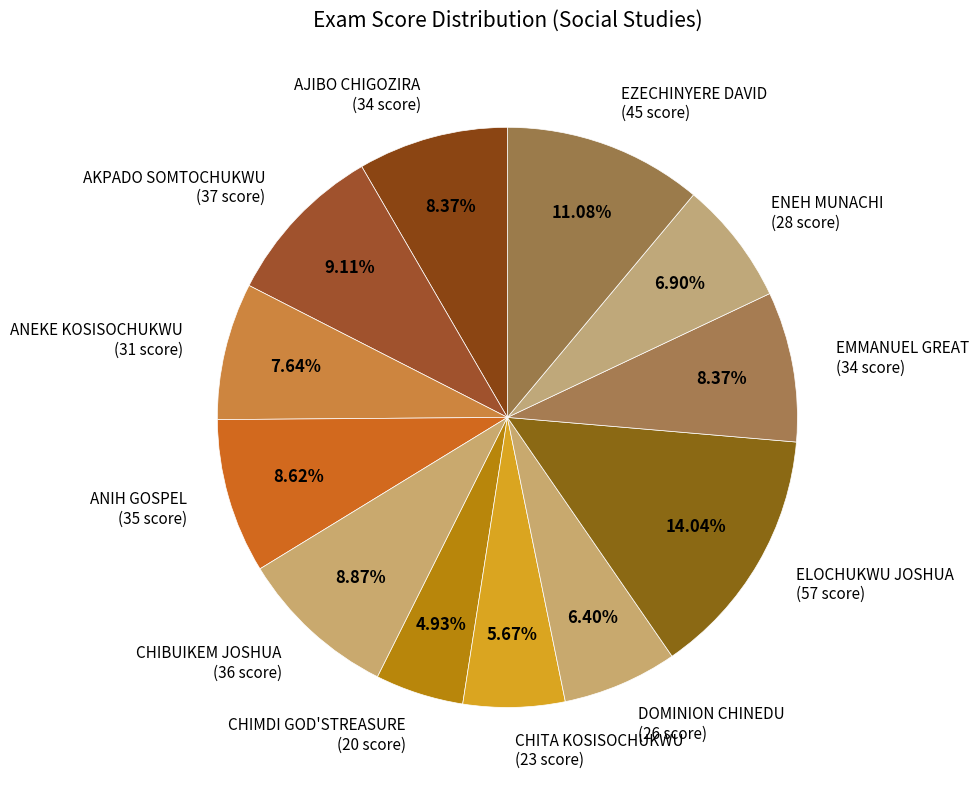

To the nearest percent, what is the average slice percentage?

8%